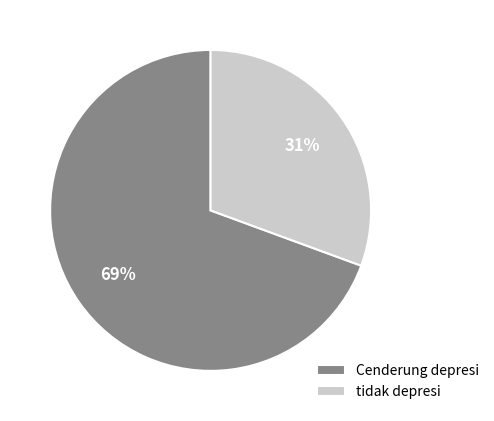

What percentage is the Cenderung depresi slice, to the nearest percent?

69%